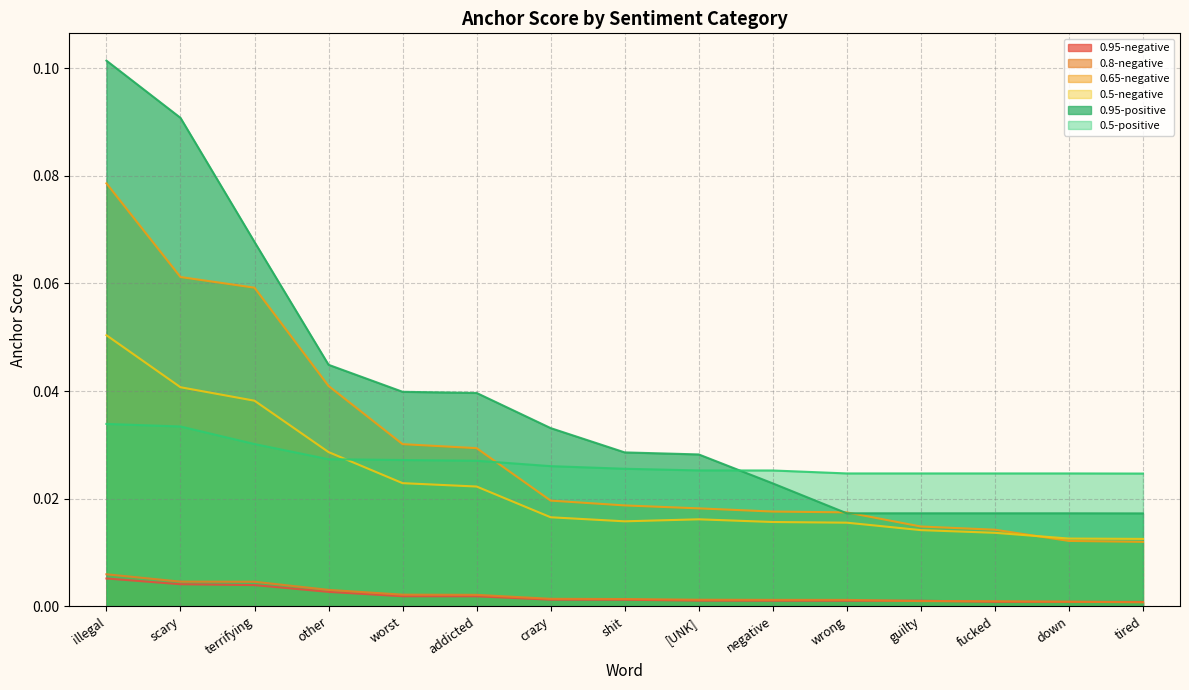

At how many categories does at least one series exceed 0?

15